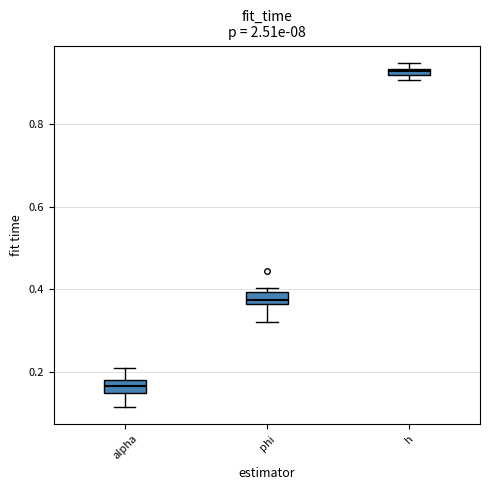

Which box's median line is the highest?

h